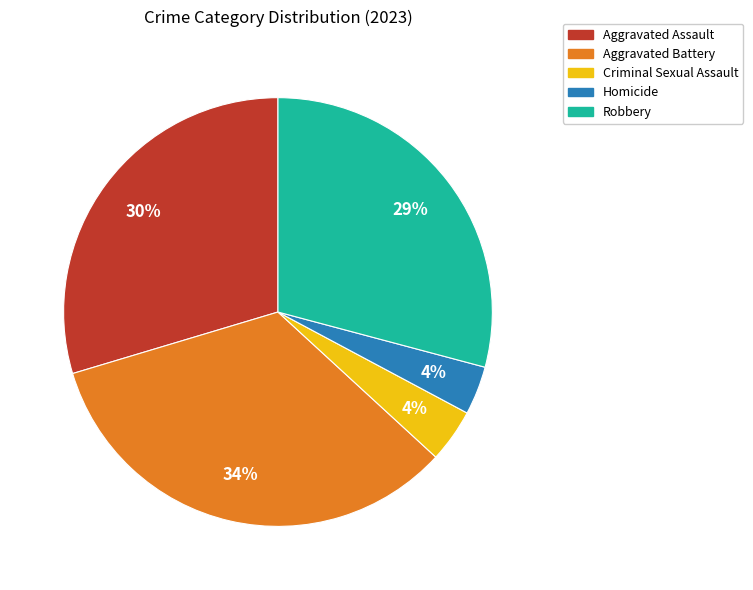

Is the sum of Criminal Sexual Assault and Robbery greater than half?

No